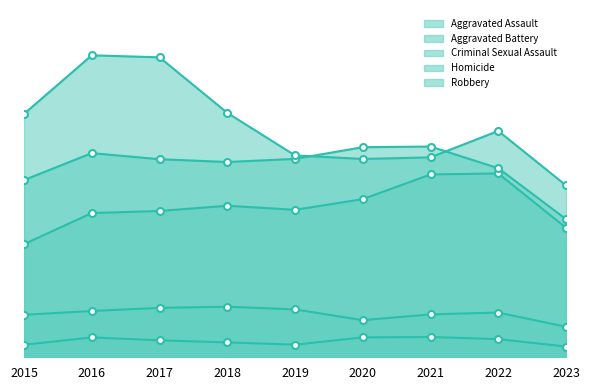

Between 2019 and 2023, which is larger?

2019